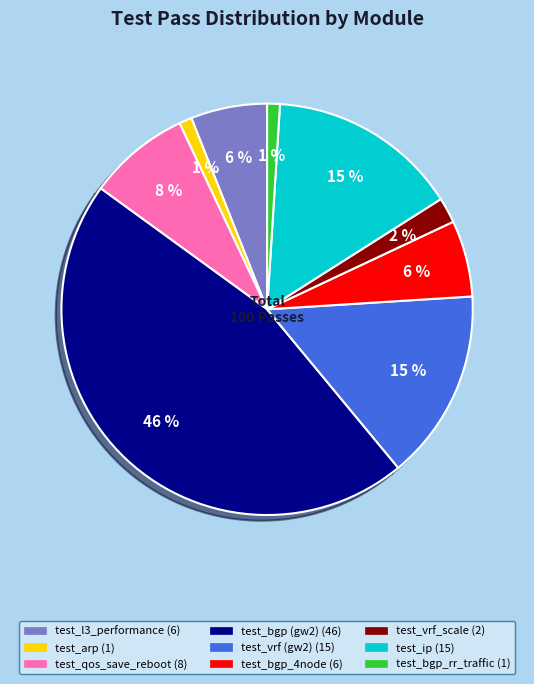

To the nearest percent, what is the difference between the largest and smallest slice percentages?

45%